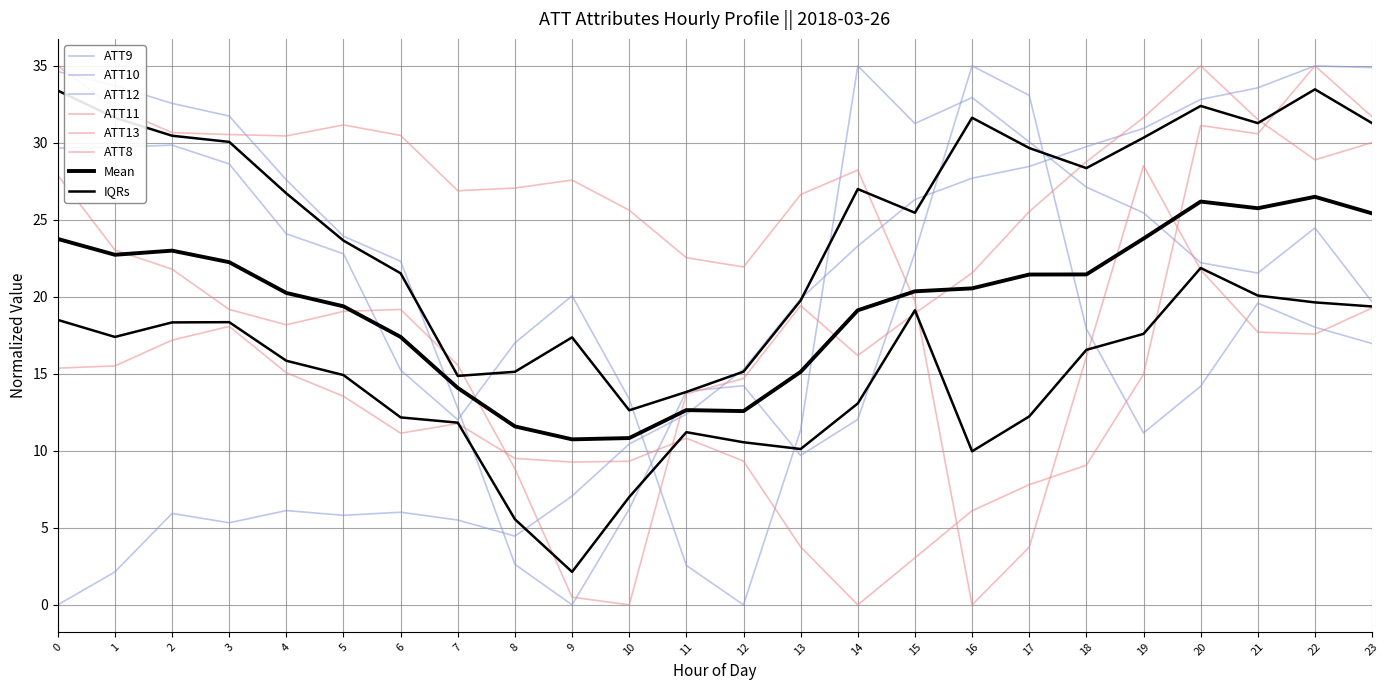

The value of ATT12 at 5 is 5.8. True or false?

True